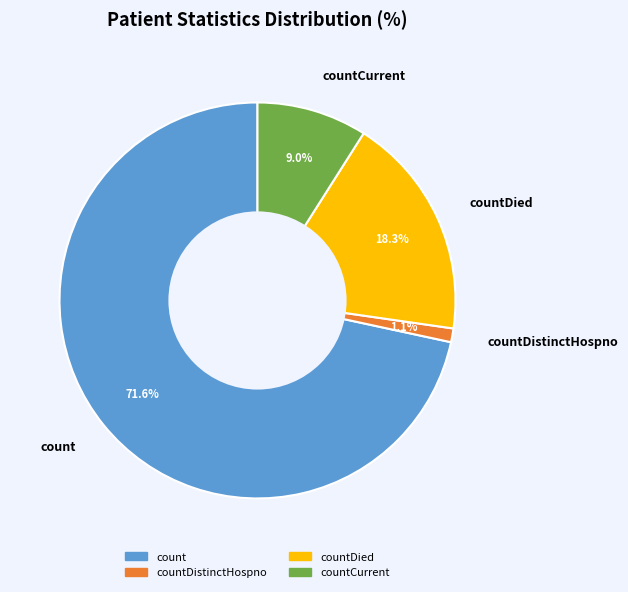

What is the largest slice in the pie chart?

count